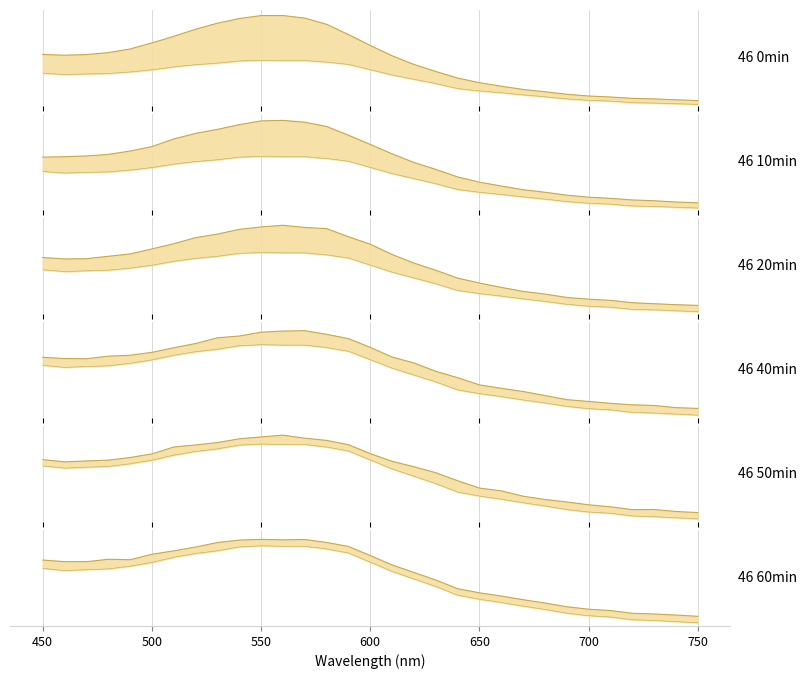

Is it true that 46 50min equals 0.1 at 580?

False